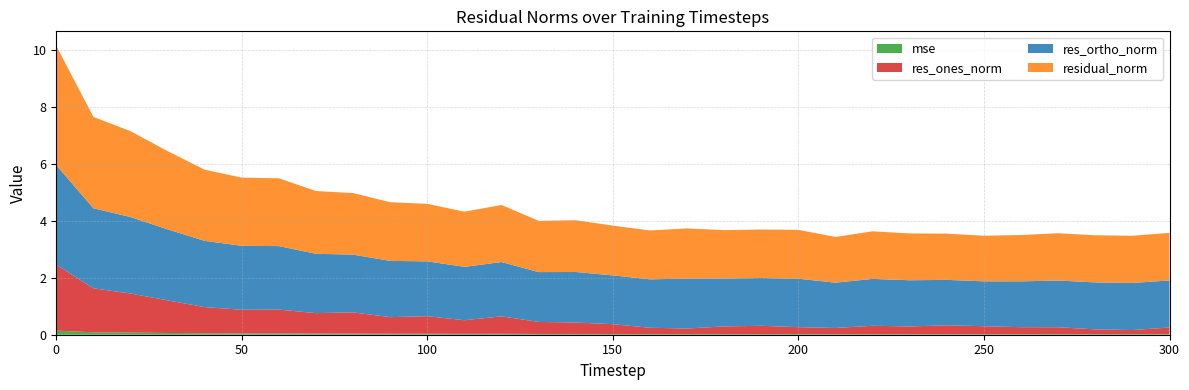

Reading left to right, what are all the values shown in this chart?

mse: 0=0.1	10=0.1	20=0.1	30=0.1	40=0.1	50=0.0	60=0.0	70=0.0	80=0.0	90=0.0	100=0.0	110=0.0	120=0.0	130=0.0	140=0.0	150=0.0	160=0.0	170=0.0	180=0.0	190=0.0	200=0.0	210=0.0	220=0.0	230=0.0	240=0.0	250=0.0	260=0.0	270=0.0	280=0.0	290=0.0	300=0.0
res_ones_norm: 0=2.3	10=1.5	20=1.4	30=1.1	40=0.9	50=0.8	60=0.8	70=0.7	80=0.7	90=0.6	100=0.6	110=0.5	120=0.6	130=0.4	140=0.4	150=0.3	160=0.2	170=0.2	180=0.3	190=0.3	200=0.2	210=0.2	220=0.3	230=0.3	240=0.3	250=0.3	260=0.2	270=0.2	280=0.2	290=0.1	300=0.2
res_ortho_norm: 0=3.5	10=2.8	20=2.7	30=2.5	40=2.3	50=2.2	60=2.2	70=2.1	80=2.0	90=2.0	100=1.9	110=1.9	120=1.9	130=1.7	140=1.8	150=1.7	160=1.7	170=1.8	180=1.7	190=1.7	200=1.7	210=1.6	220=1.6	230=1.6	240=1.6	250=1.6	260=1.6	270=1.6	280=1.6	290=1.7	300=1.7
residual_norm: 0=4.2	10=3.2	20=3.0	30=2.7	40=2.5	50=2.4	60=2.4	70=2.2	80=2.2	90=2.1	100=2.0	110=1.9	120=2.0	130=1.8	140=1.8	150=1.7	160=1.7	170=1.8	180=1.7	190=1.7	200=1.7	210=1.6	220=1.7	230=1.6	240=1.6	250=1.6	260=1.6	270=1.7	280=1.7	290=1.7	300=1.7